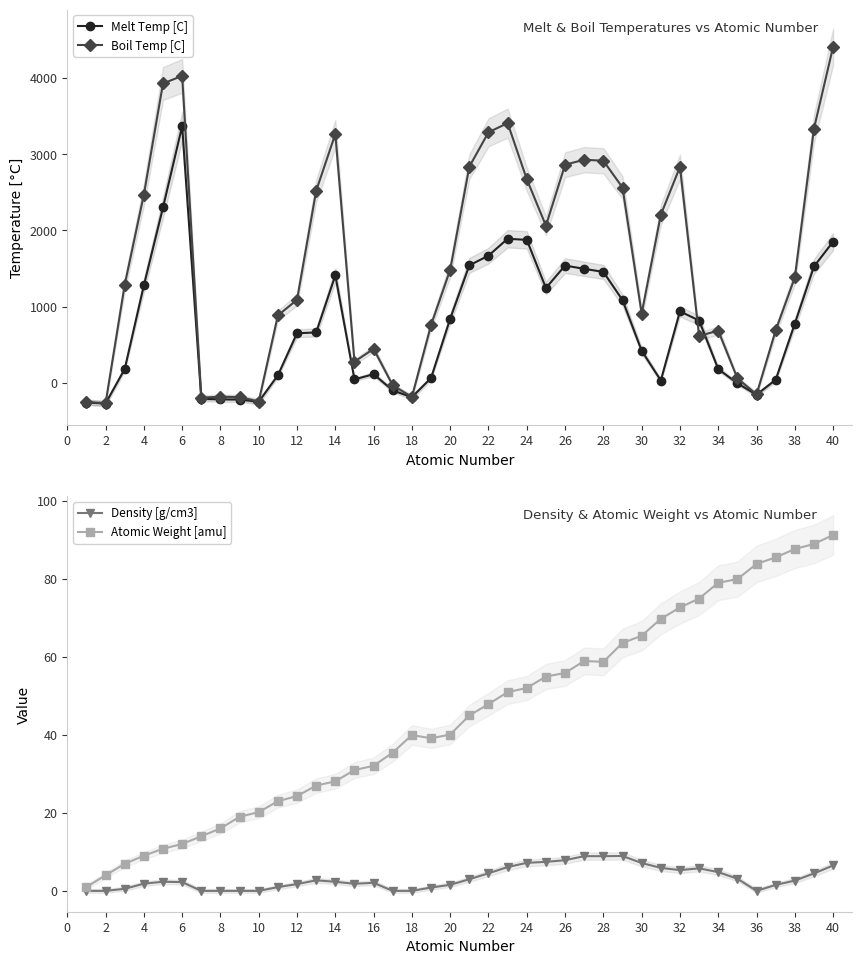

The value of Boil Temp [C] at 12 is 1090.0. True or false?

True